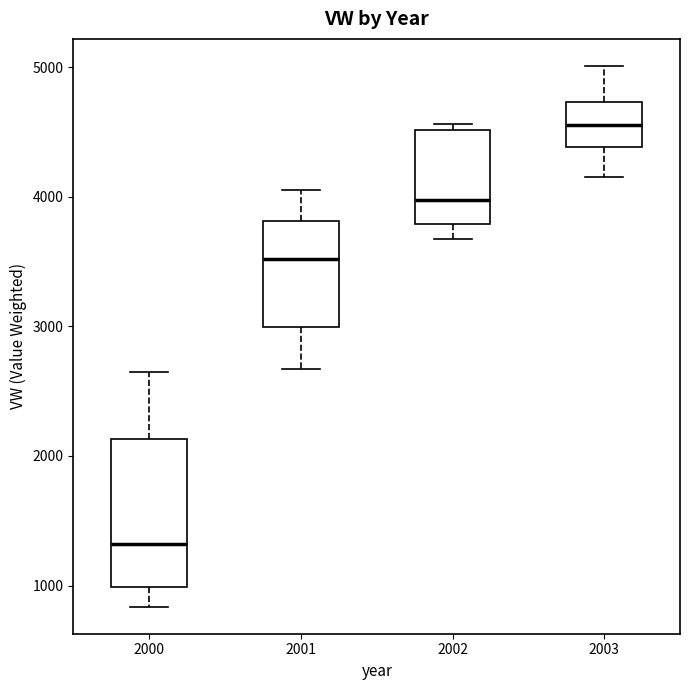

Comparing the boxes themselves (not the whiskers), which one is the tallest?

2000